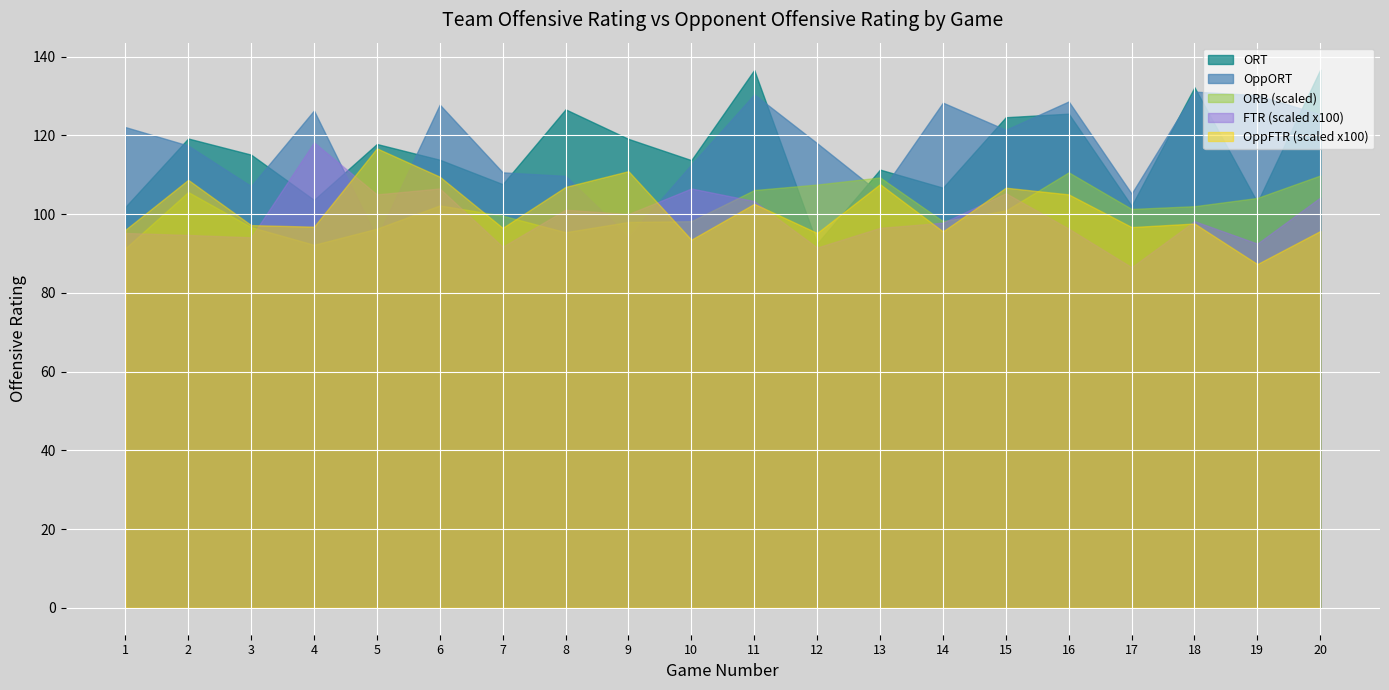

True or false: ORT has a value of 143.3 at 7.

False